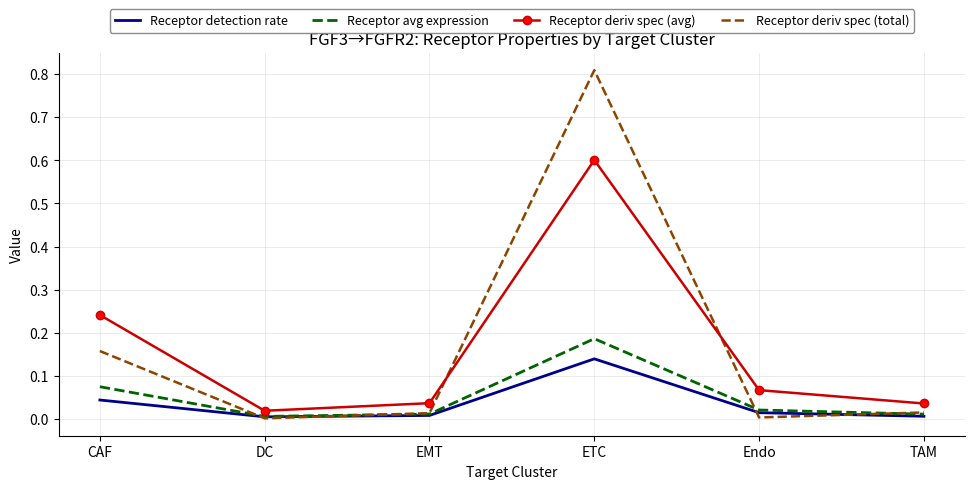

Where is the first local minimum for Receptor deriv spec (avg)?

DC